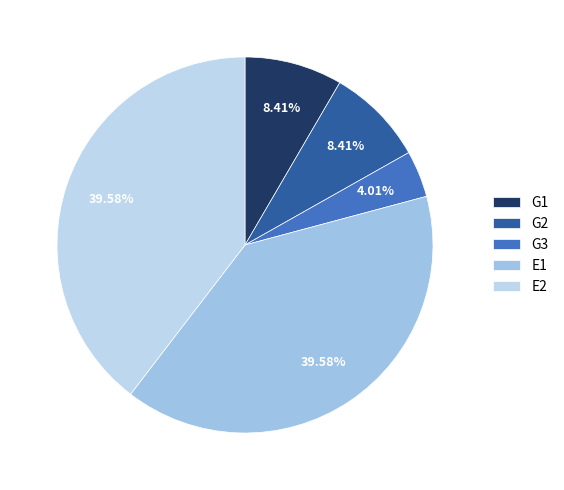

Which category has the biggest portion of the pie?

E1